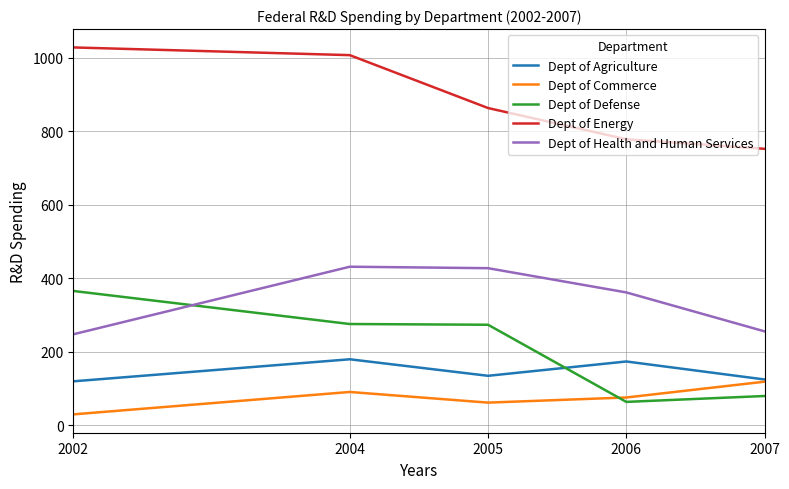

Where is Dept of Energy nearest to the value 890?

2005